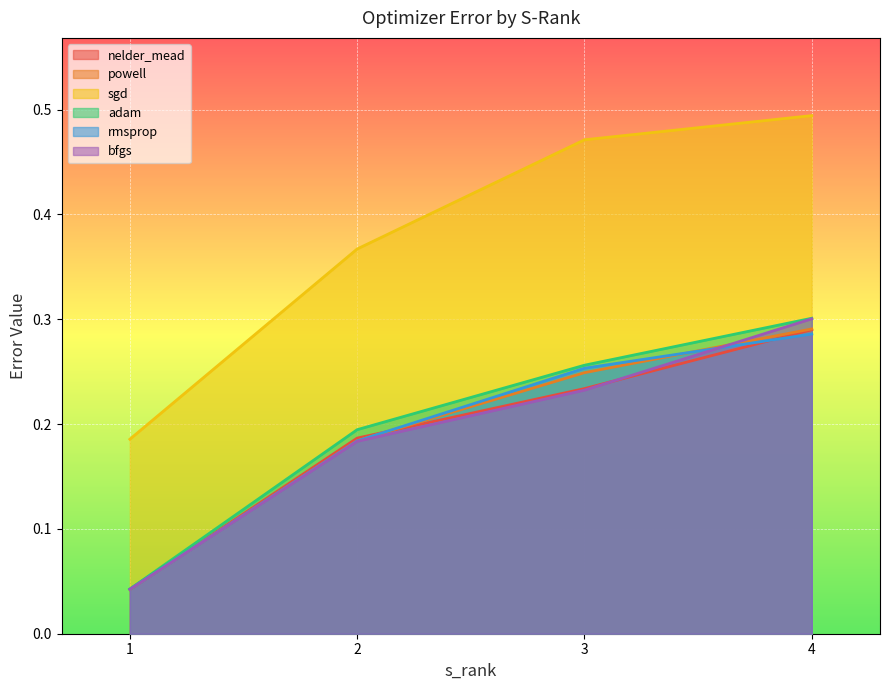

The value of adam at 3 is 0.4. True or false?

False